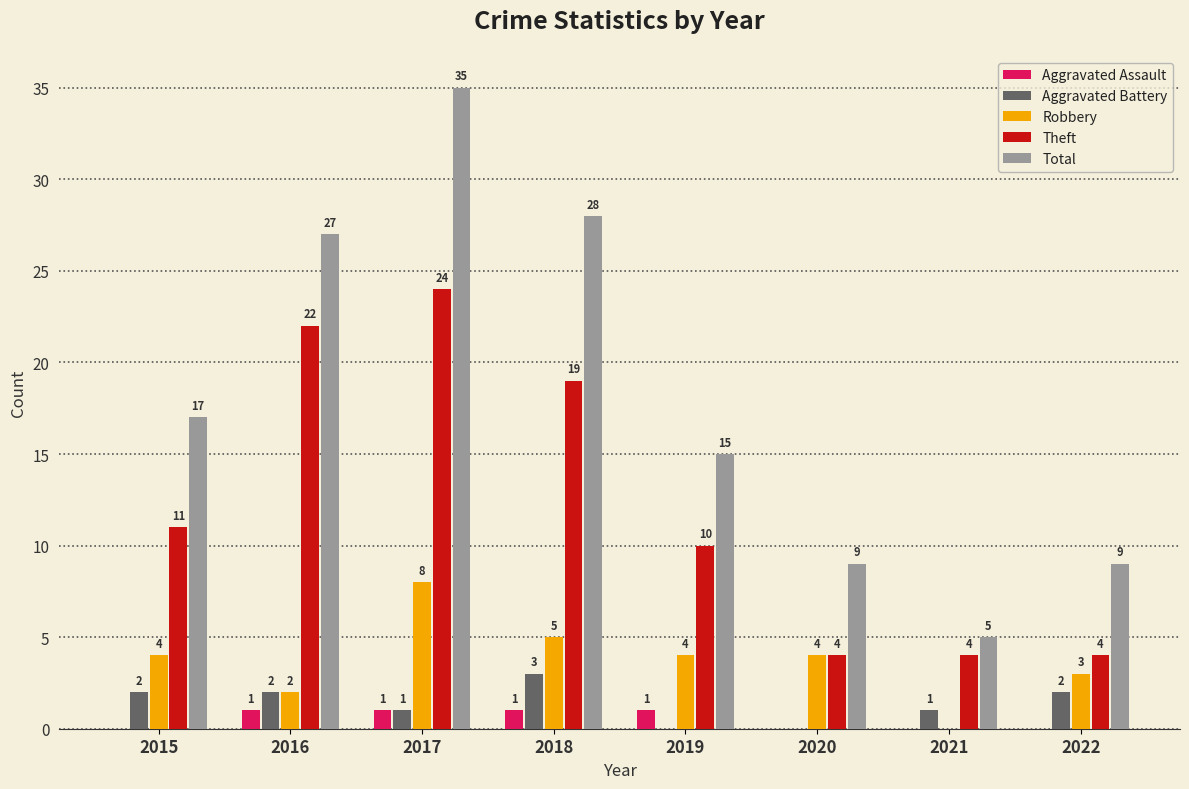

Does the chart contain stacked bars?

No